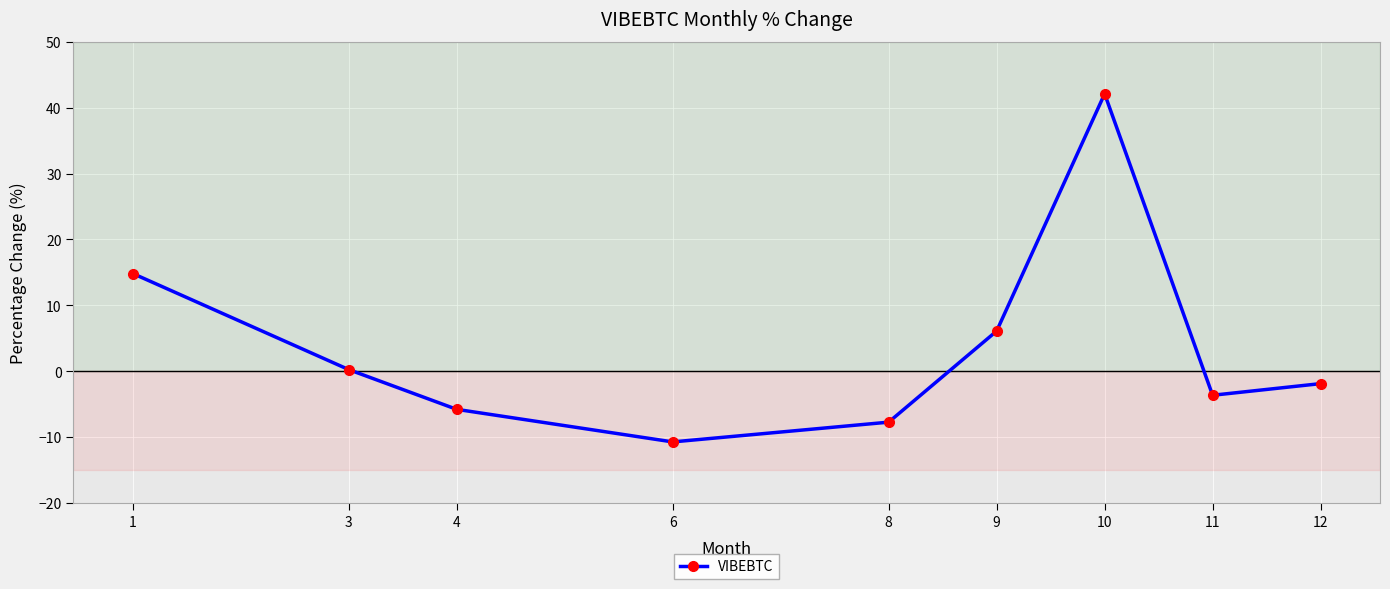

Rank the categories by value from highest to lowest.

10, 1, 9, 3, 12, 11, 4, 8, 6